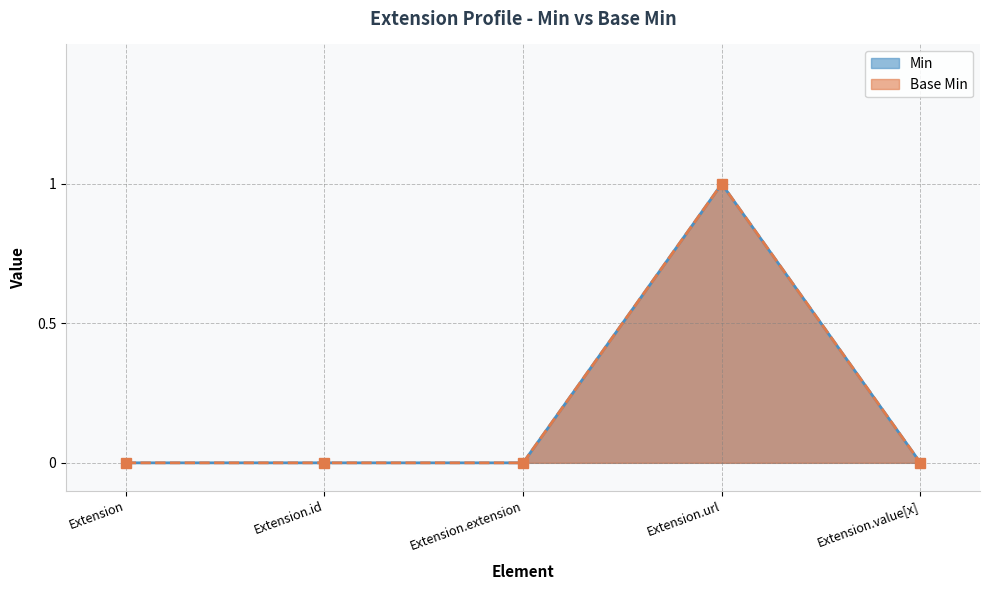

Which series has the largest total across all categories?

Min